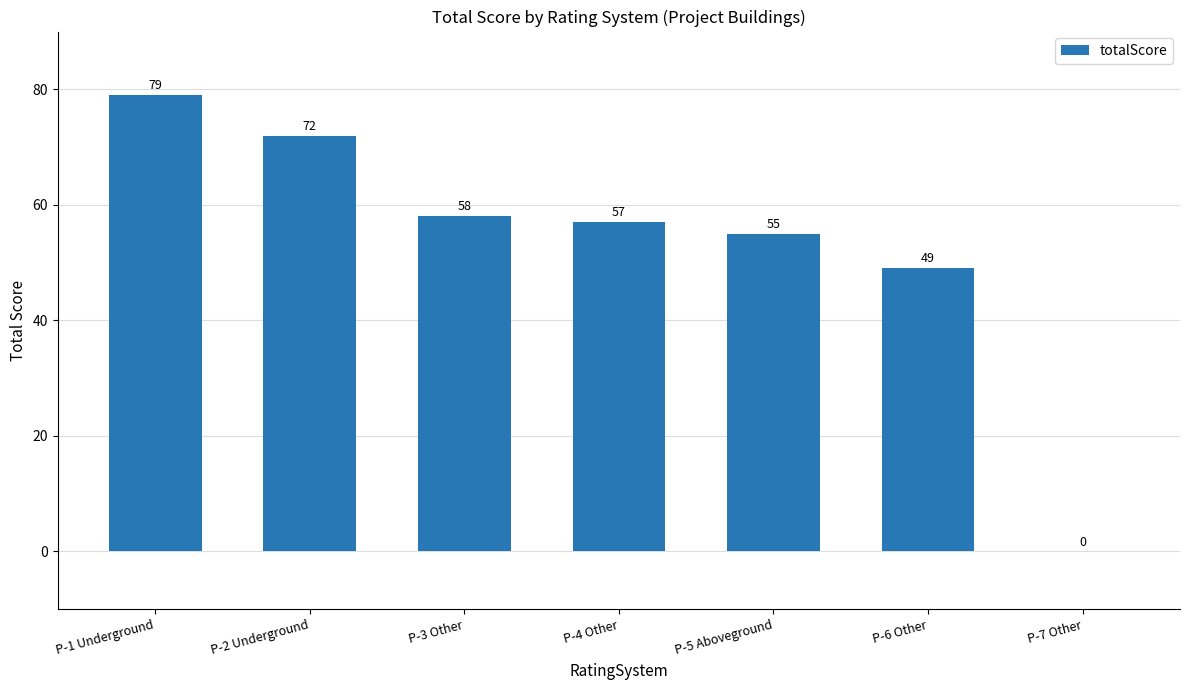

Are the bars horizontal?

No